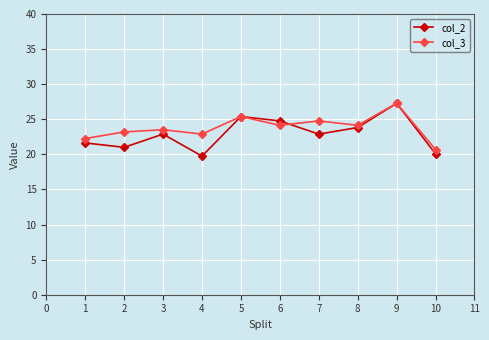

Which label corresponds to the largest value in the chart?

9